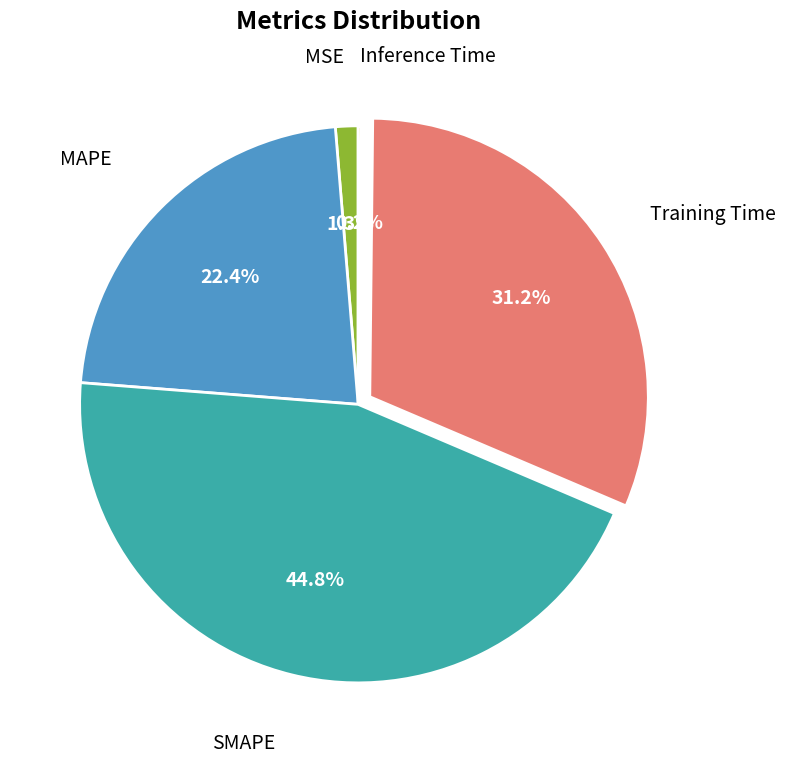

Is there a majority slice in this chart?

No